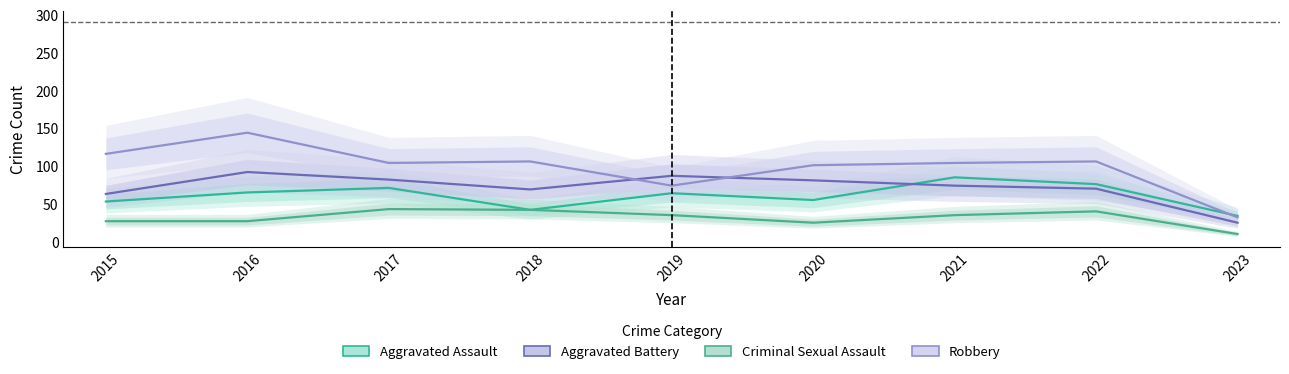

How many data points in Criminal Sexual Assault are less than 36?

4